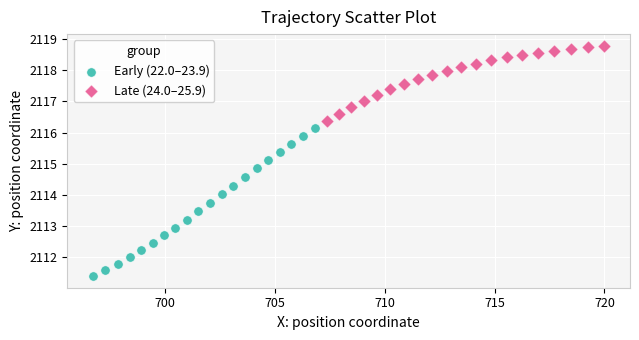

Which series contains the lowest Y value?

Early (22.0–23.9)